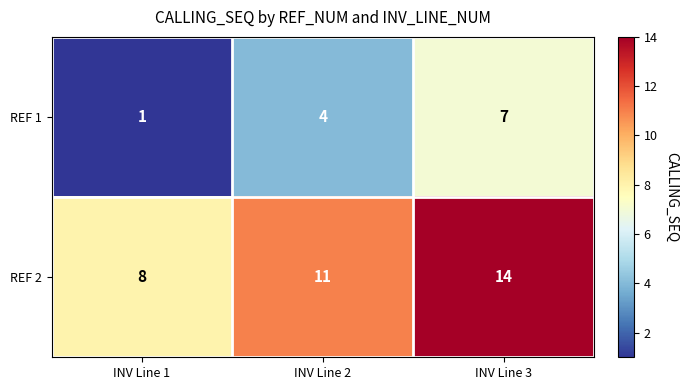

The value of REF 2 at INV Line 2 is 11. True or false?

True